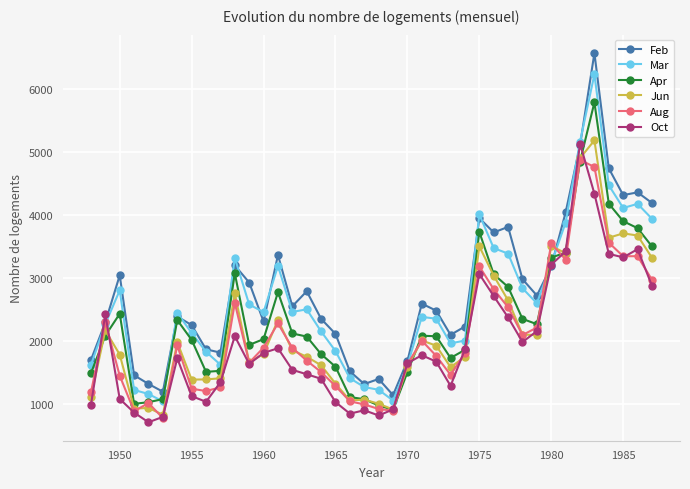

How many lines are shown in the chart?

6